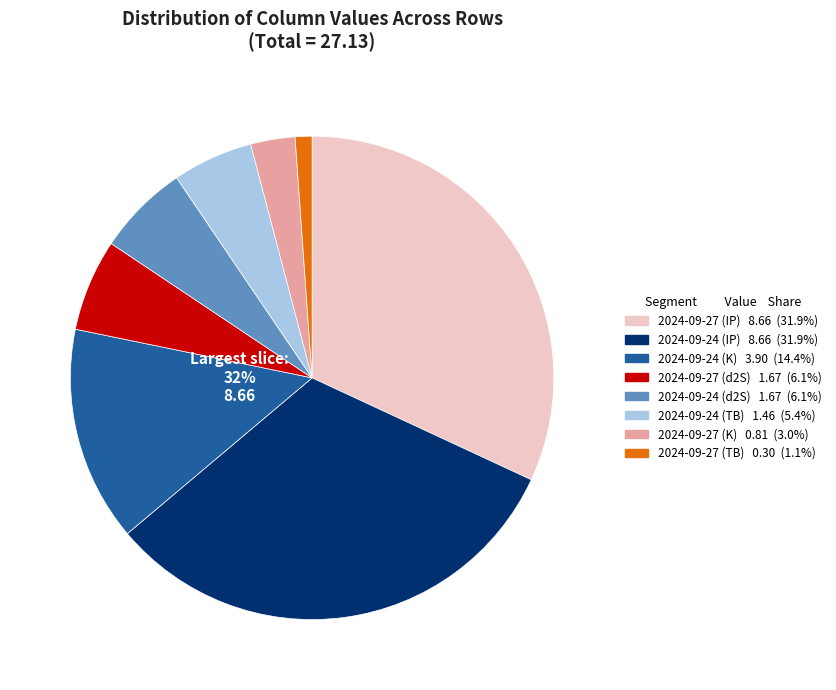

Does any single category account for the majority?

No